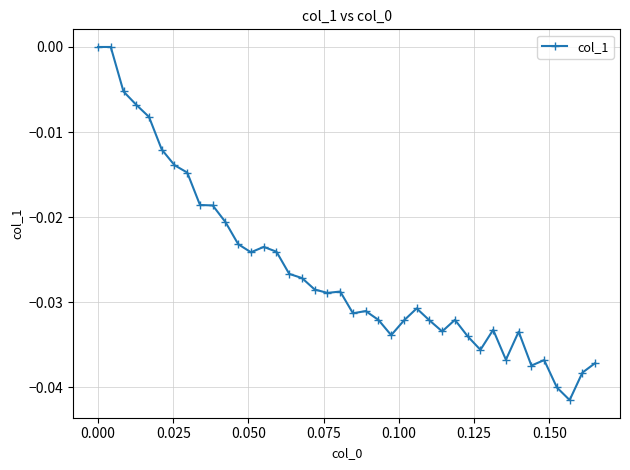

What is the sum of all values?

-1.0